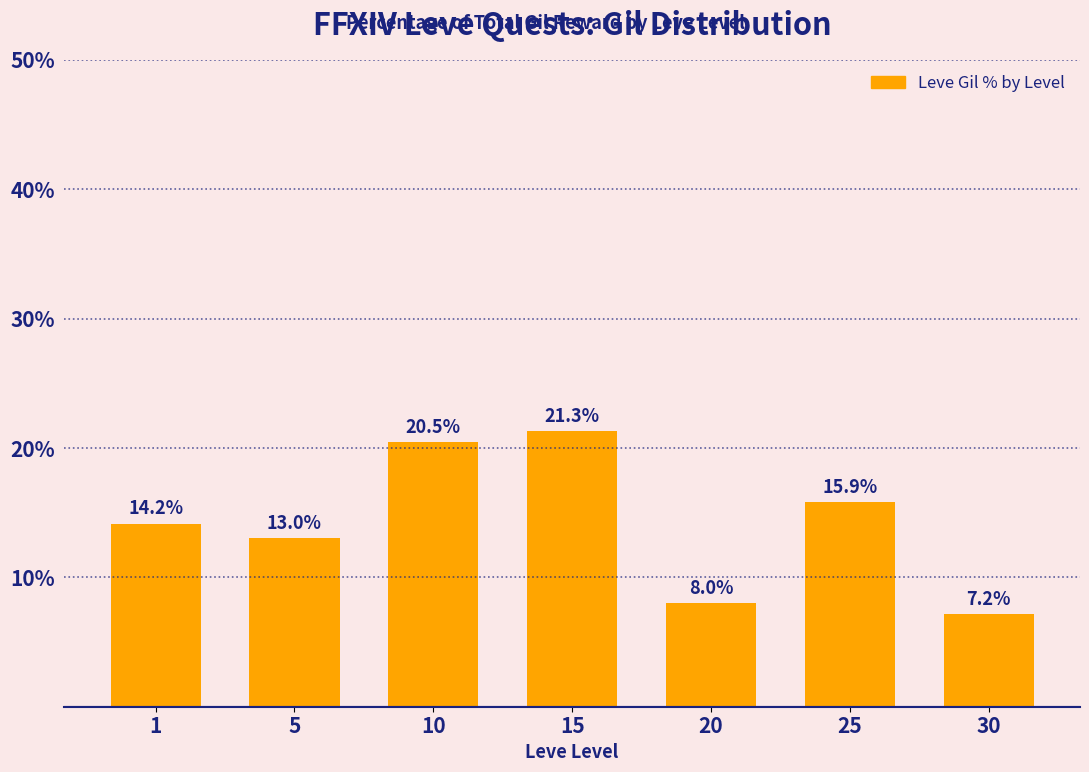

Rank the categories by value from lowest to highest.

30, 20, 5, 1, 25, 10, 15